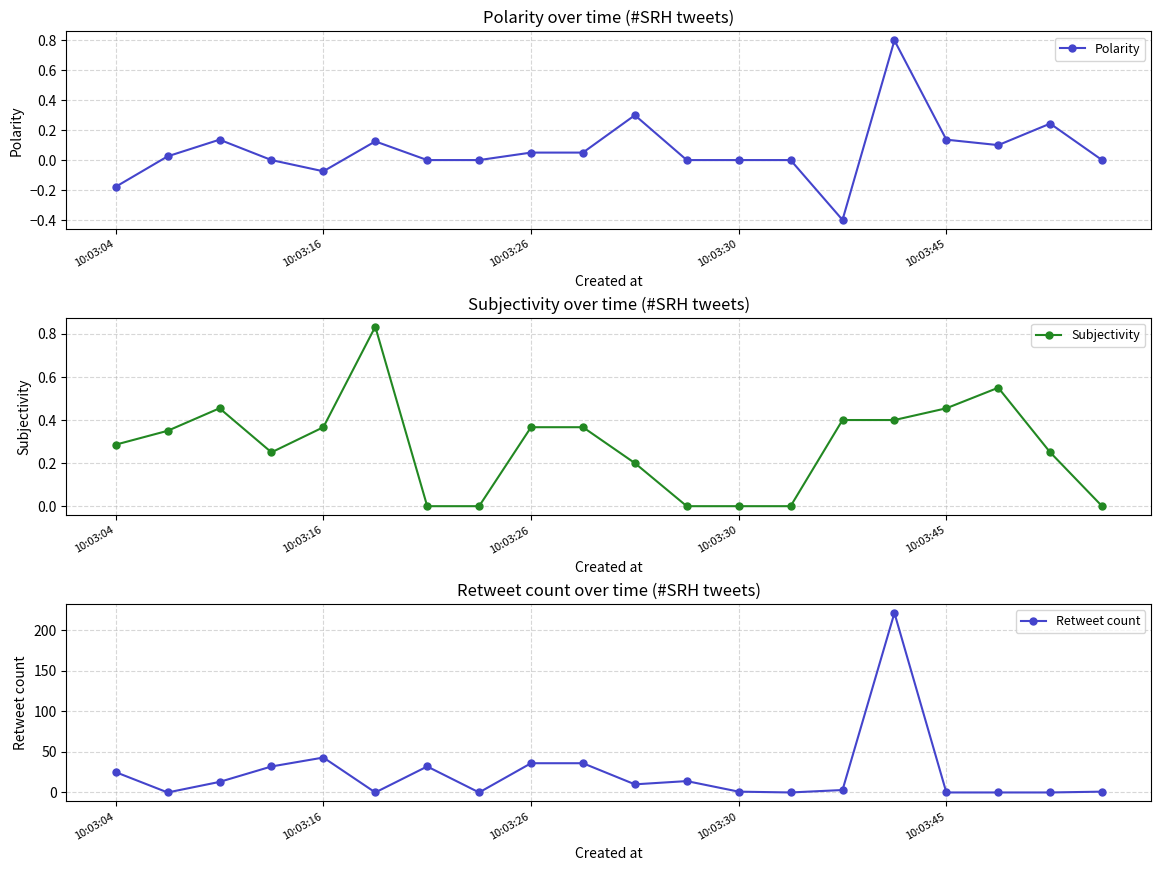

Where is the first local minimum for Polarity?

10:03:16